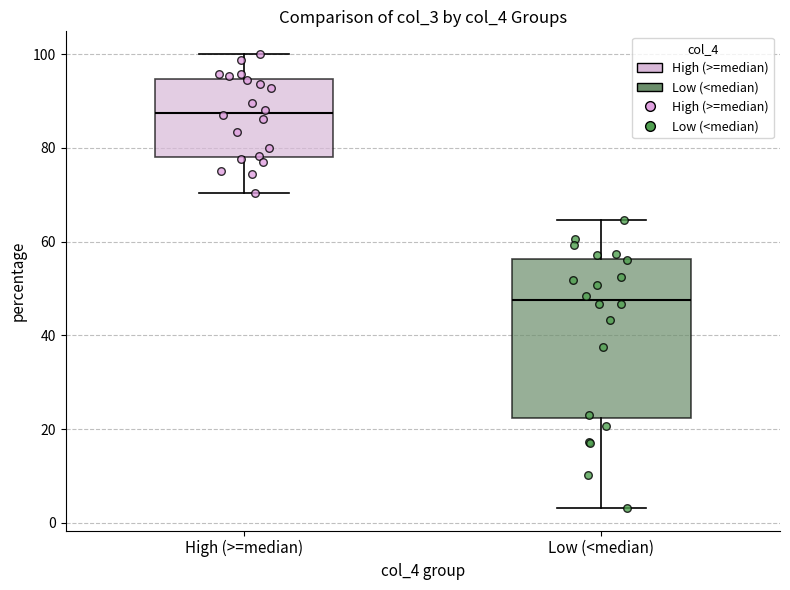

Reading left to right, read every box against the y-axis: the position of its median line, the range the box covers, and the ends of its whiskers. The values are not printed on the chart, so give them approximately, as read against the axis.

High (>=median): median 88, box 78 to 94, whiskers 70 to 100
Low (<median): median 48, box 22 to 56, whiskers 4 to 64